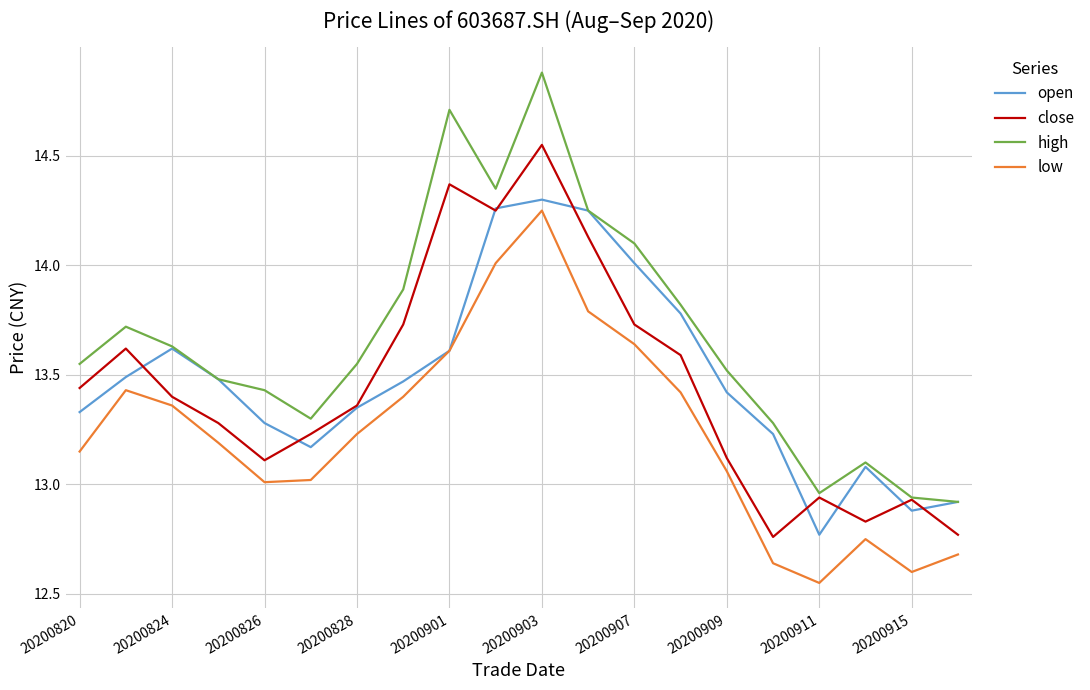

Which series has the widest spread of values?

high